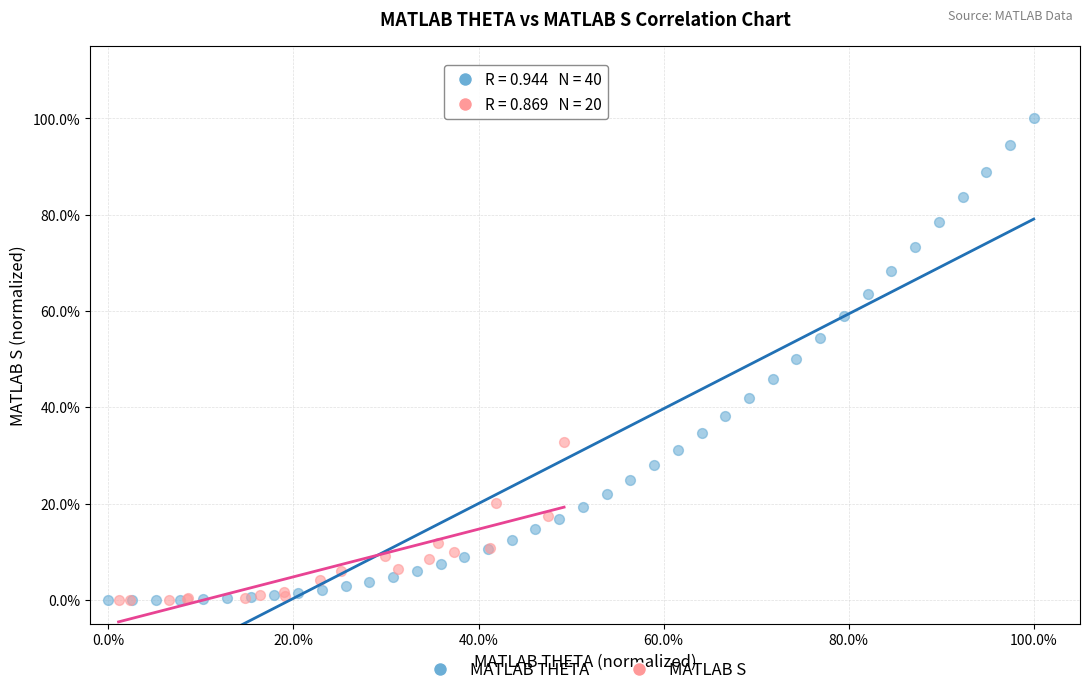

What are all the series names shown in the legend?

MATLAB THETA, MATLAB S